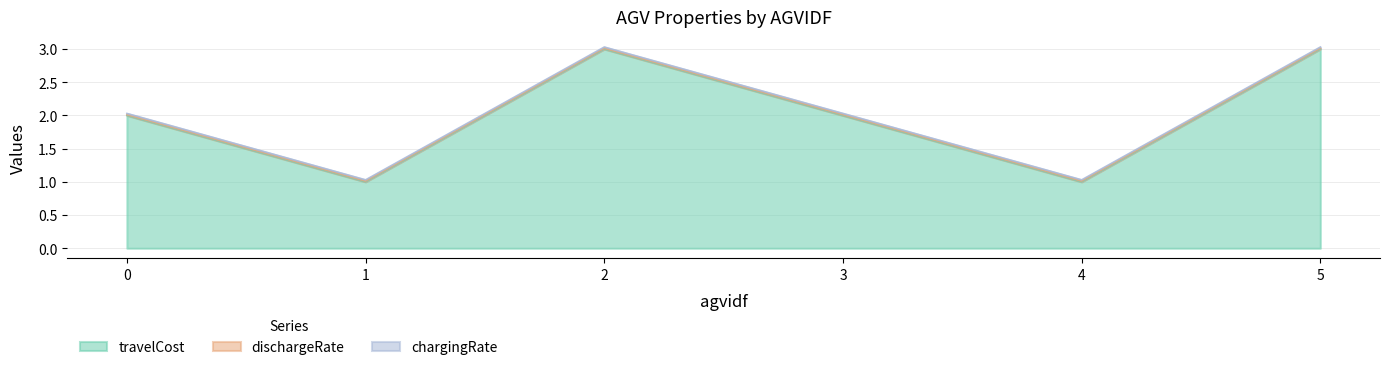

Between 1 and 3, which is larger?

3